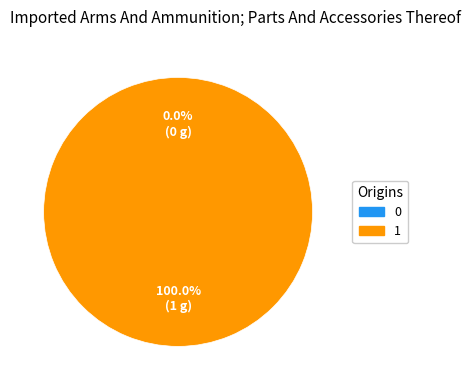

To the nearest percent, what is the difference between the 0 and 1 slice percentages?

100%